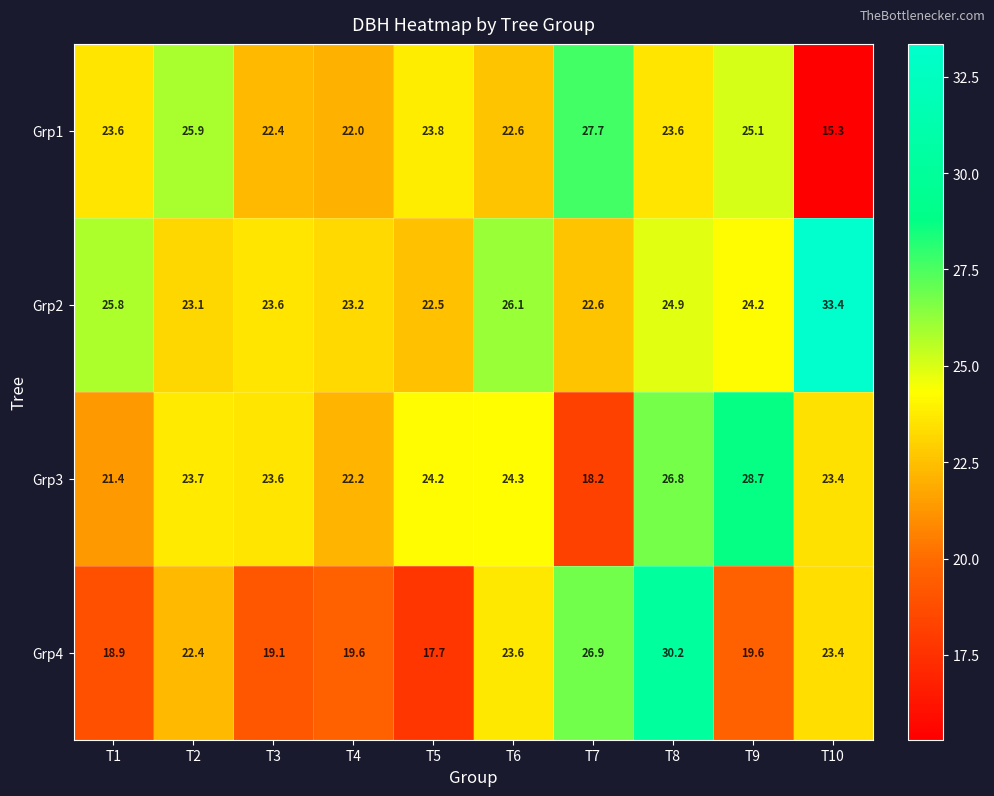

At how many categories does at least one series exceed 26?

5